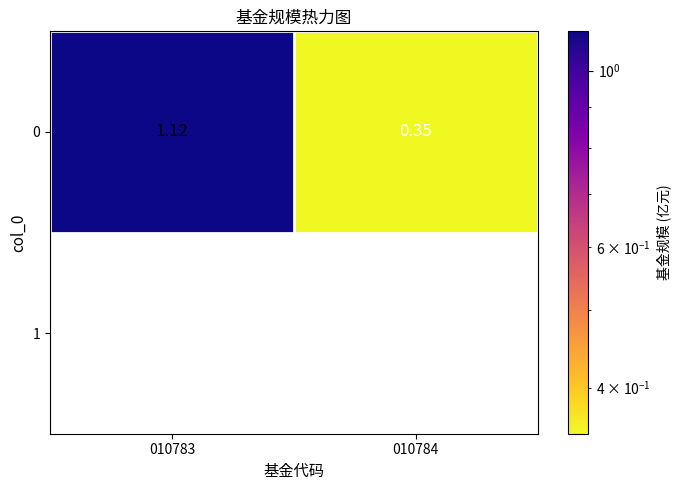

Is it true that the value at 010783 is 1.1?

True